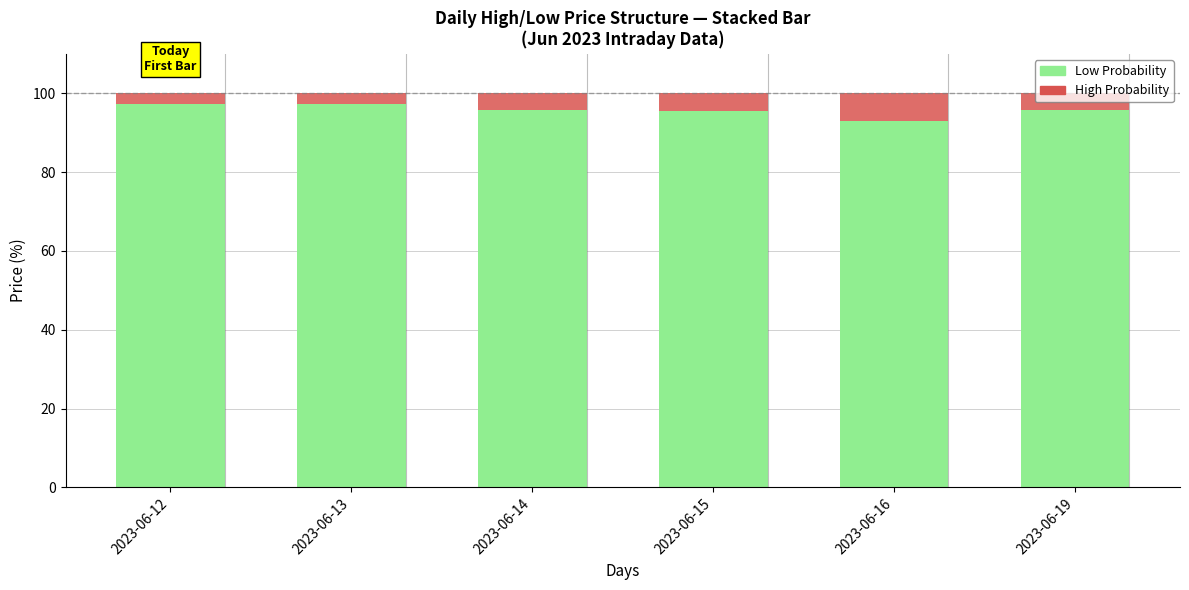

Are the bars grouped side by side (vs. stacked)?

No